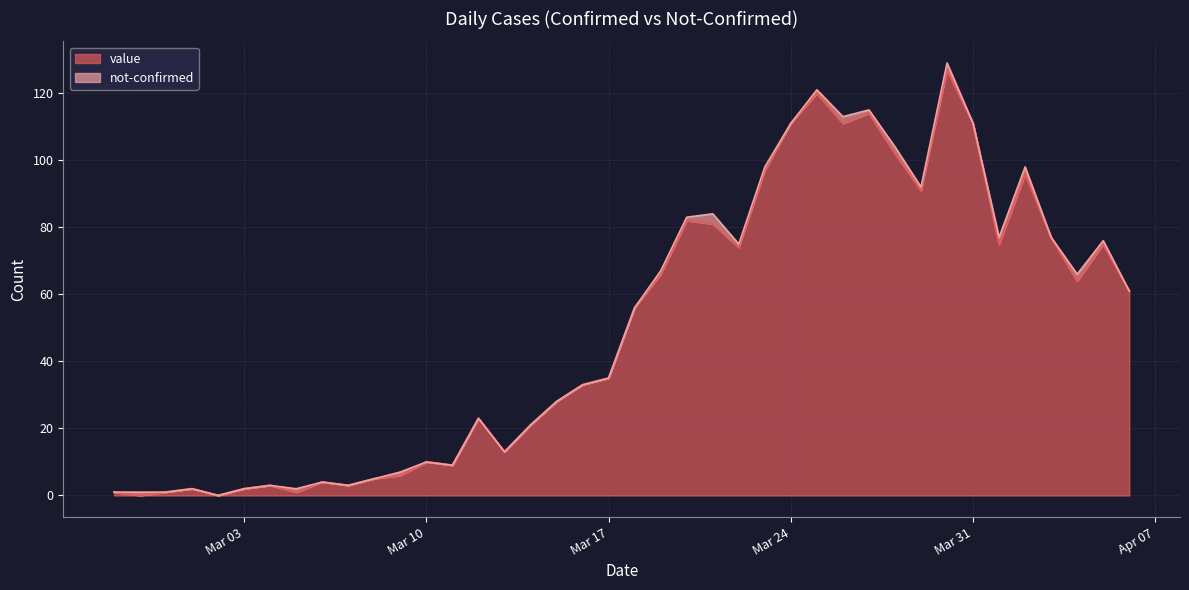

How many lines are shown in the chart?

2